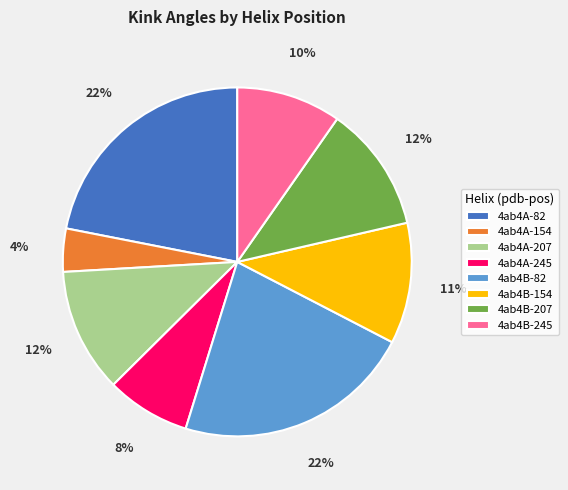

What percentage is the 4ab4A-245 slice, to the nearest percent?

8%